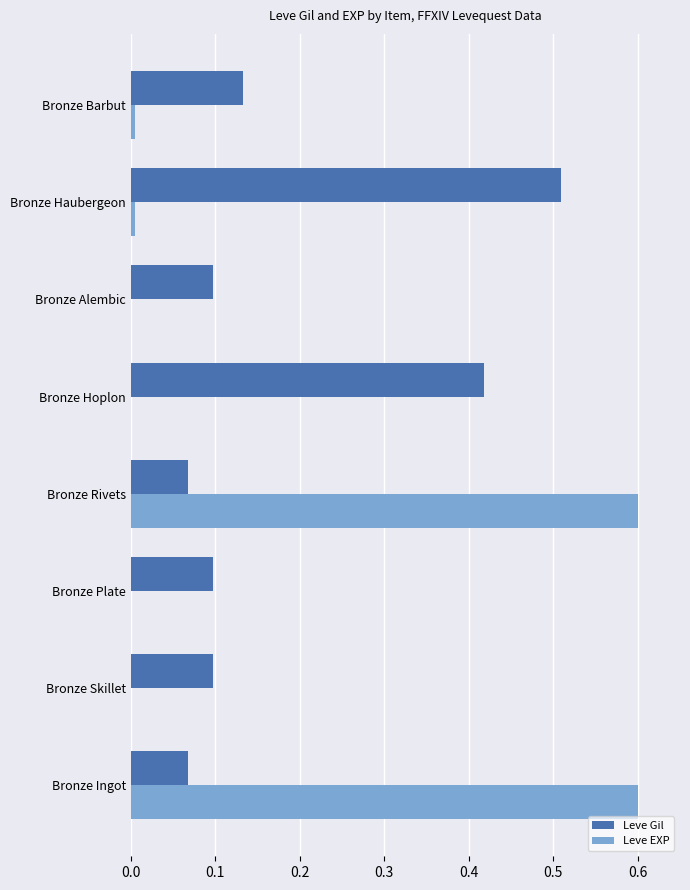

What is the sum of all Leve EXP values?

1.2